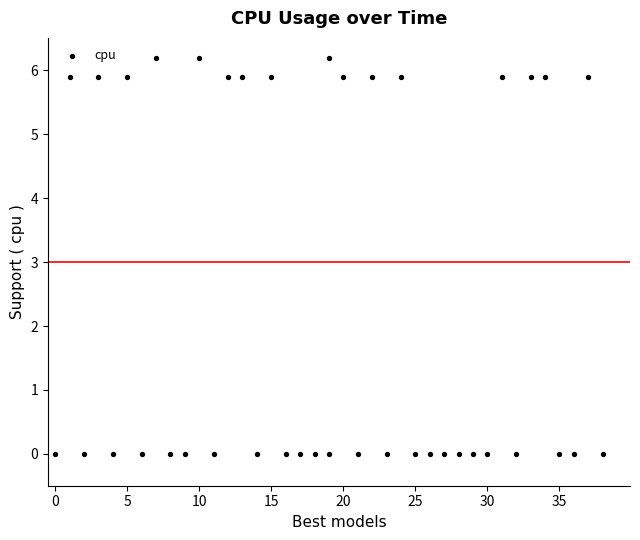

What is the range of Y values (max minus min)?

6.2